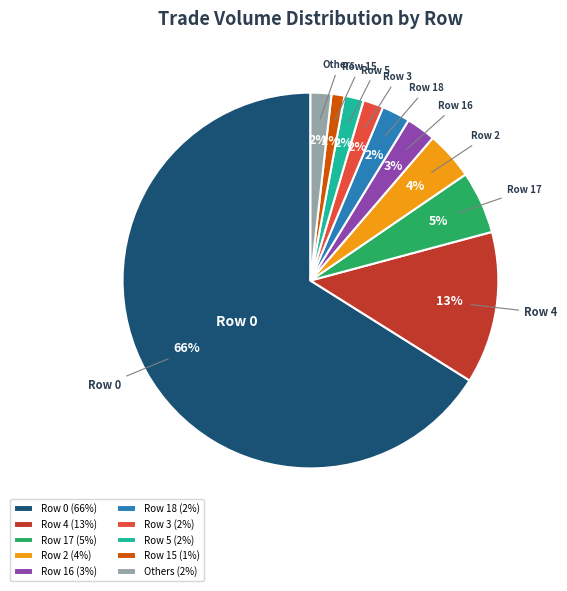

Is it true that Row 3 (2%) is 14% of the pie?

False